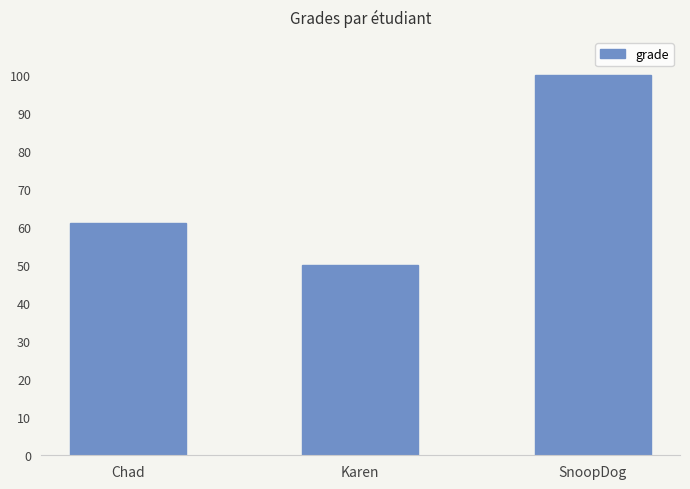

What is the approximate value at SnoopDog, to the nearest 10?

100